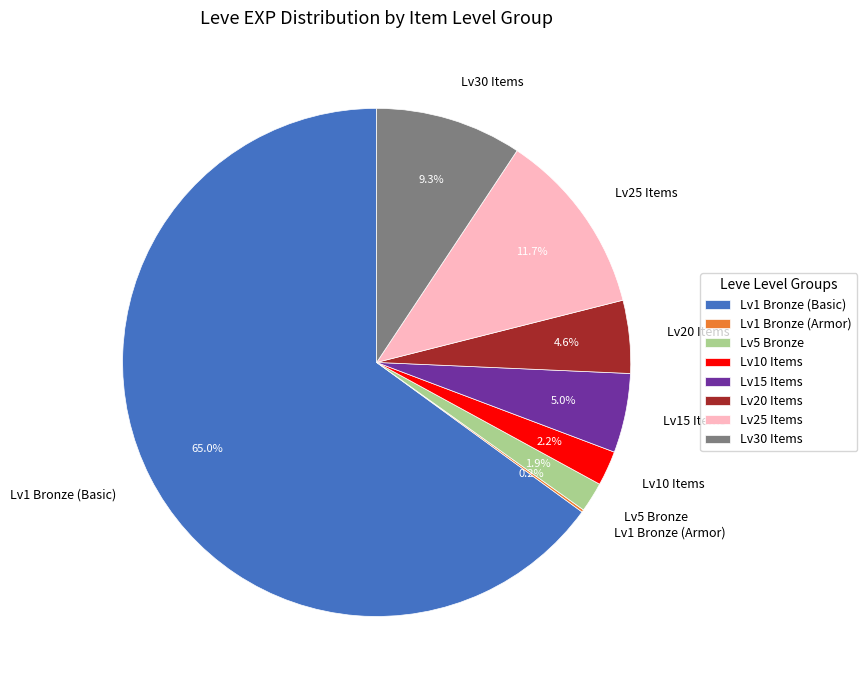

What portion of the pie excludes Lv20 Items?

95.4%